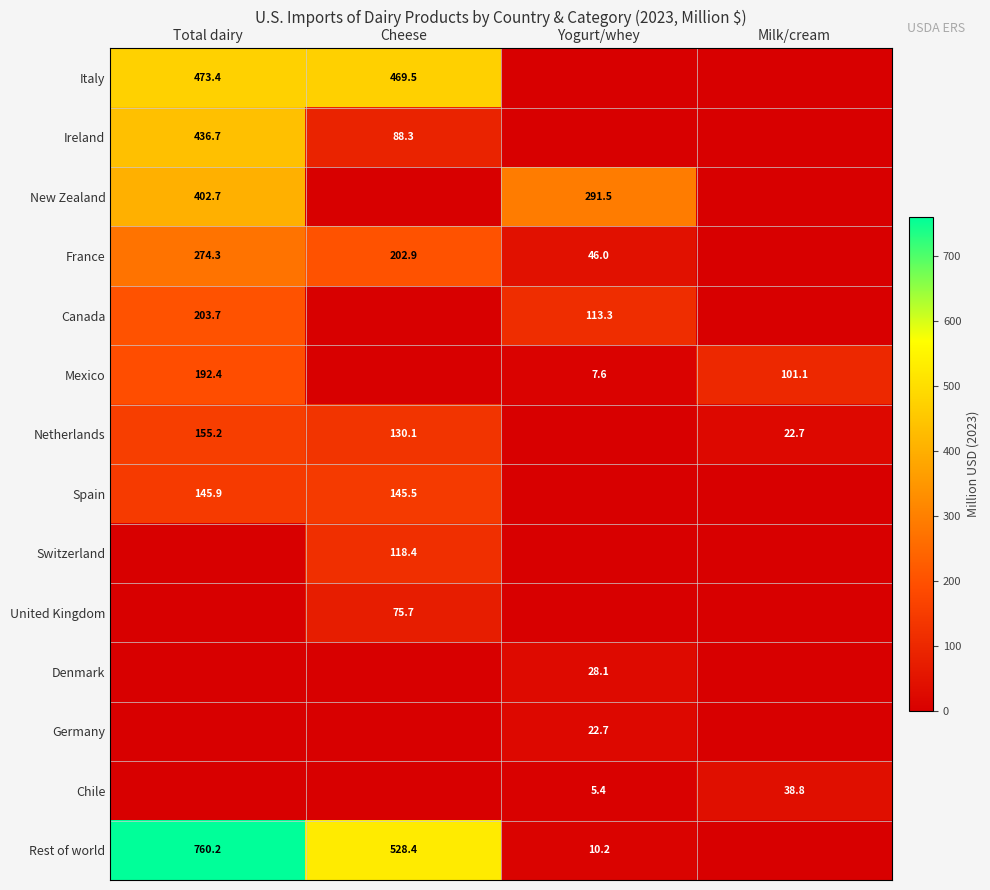

True or false: France has a value of 202.9 at Cheese.

True